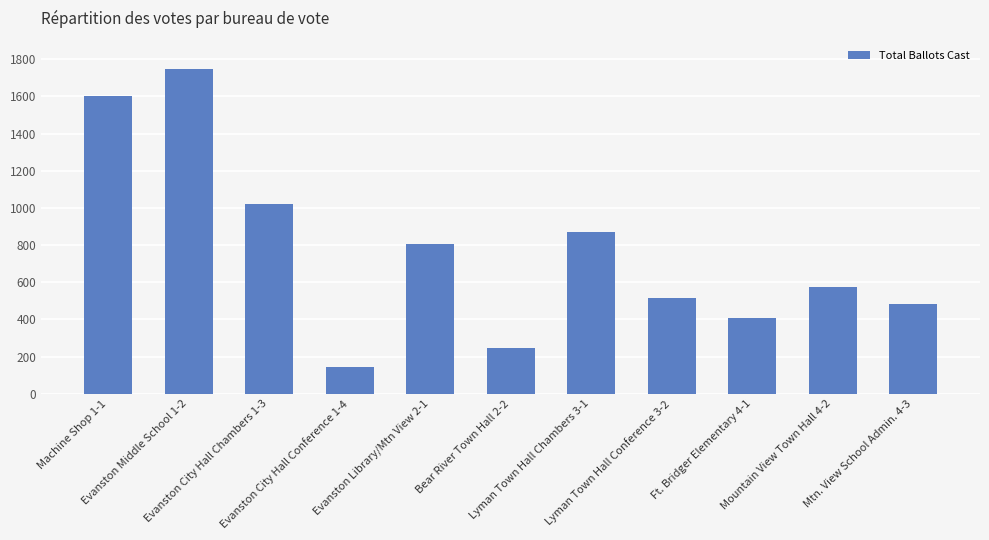

Is it true that the value at Evanston City Hall Chambers 1-3 is 1021?

True